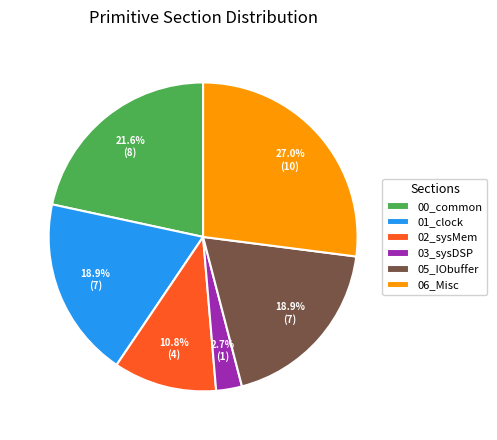

What is the smallest slice in the pie chart?

03_sysDSP